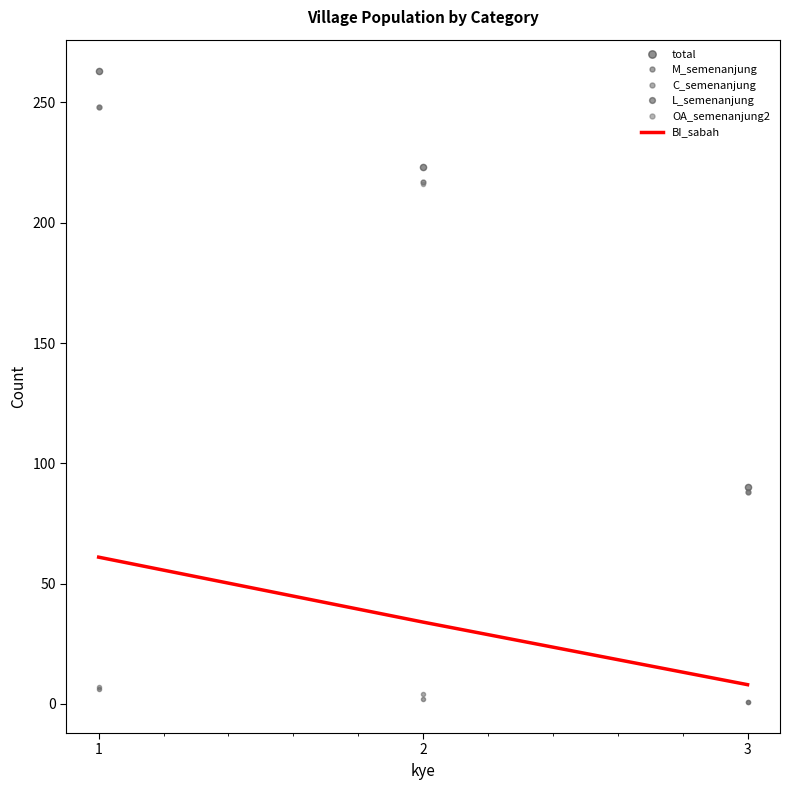

What is the difference between the maximum and second lowest values in the total series?

40